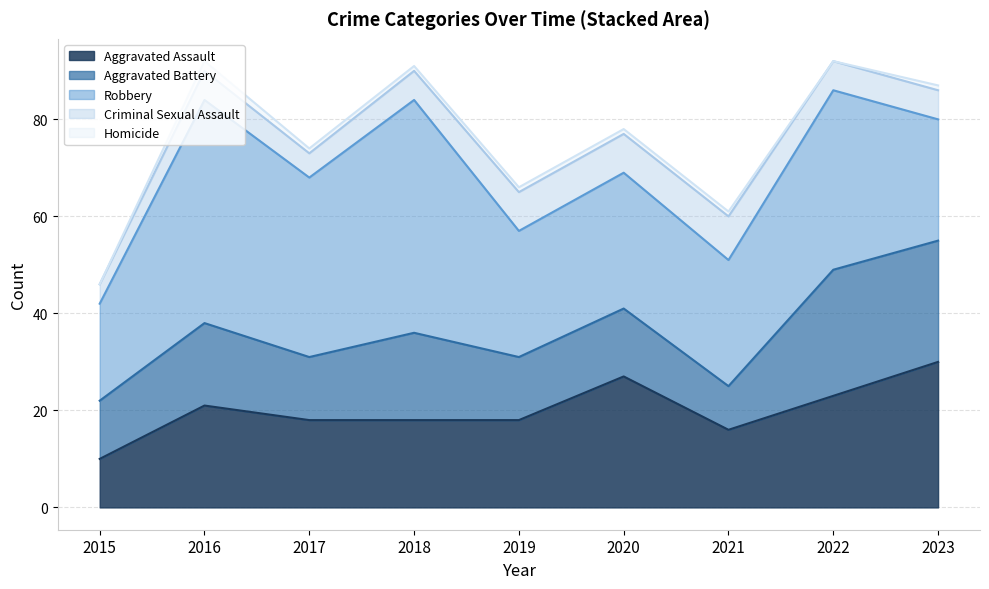

At which label does Homicide reach its peak?

2016